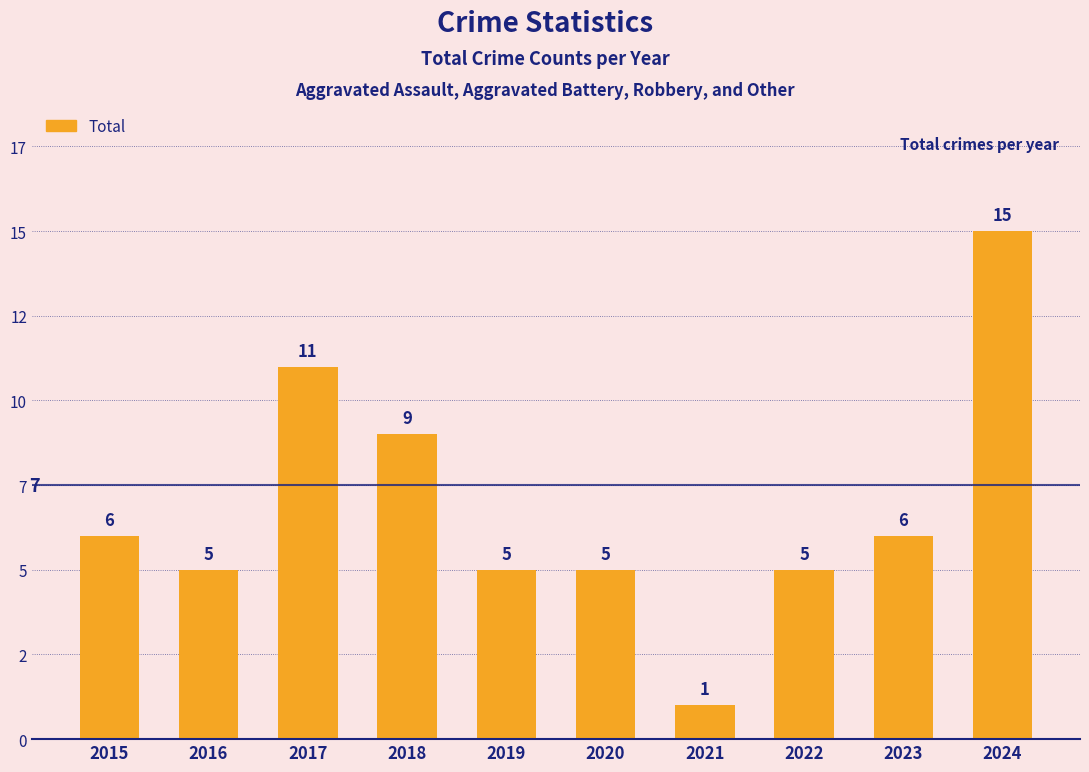

Approximately how many times larger is the value at 2023 compared to 2017?

0.5